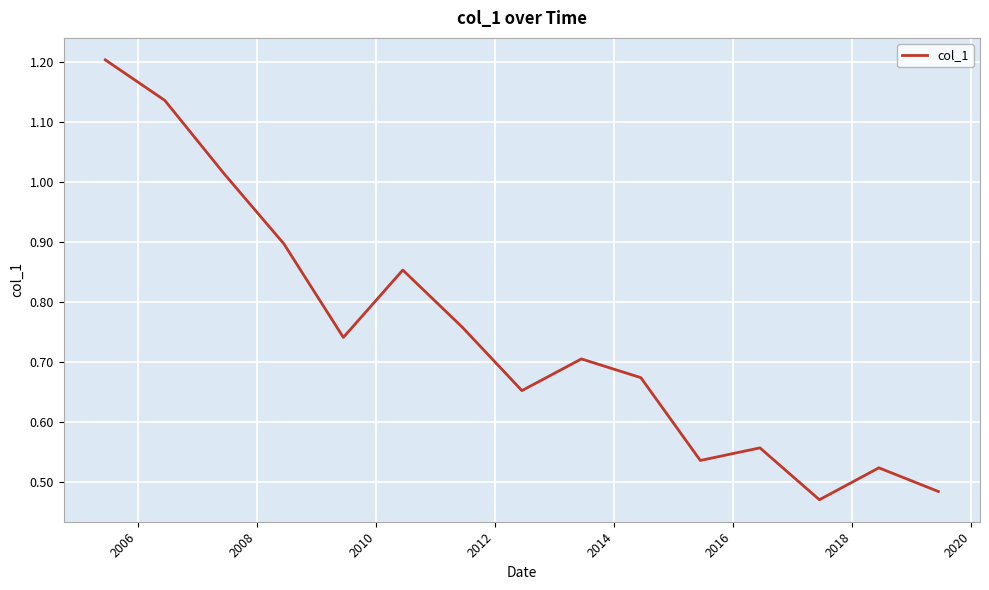

Is this an area chart (filled region under the line)?

No